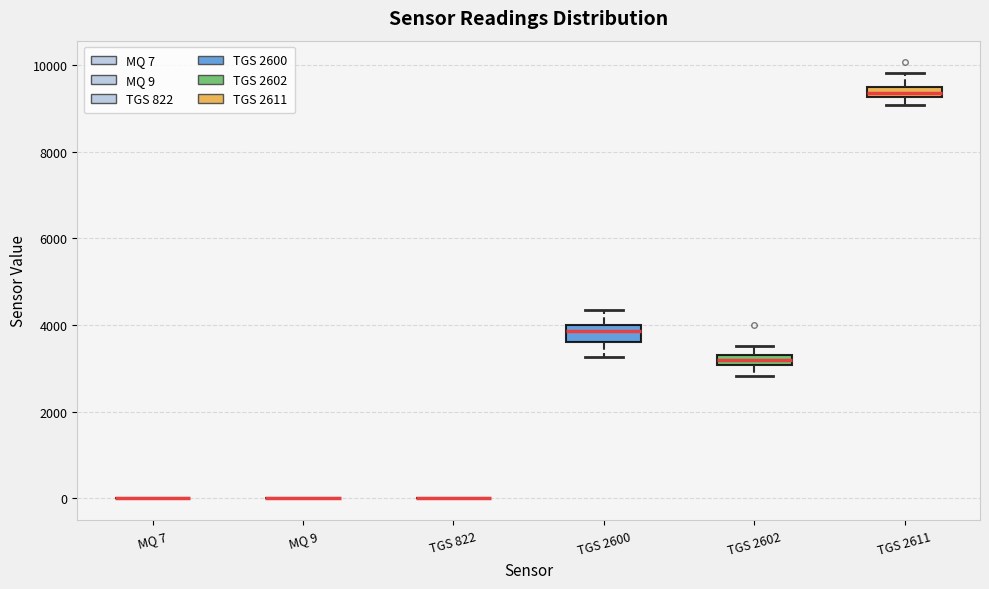

Where is the upper edge of the box for TGS 2600 on the y-axis? The values are not printed on the chart, so give them approximately, as read against the axis.

4000